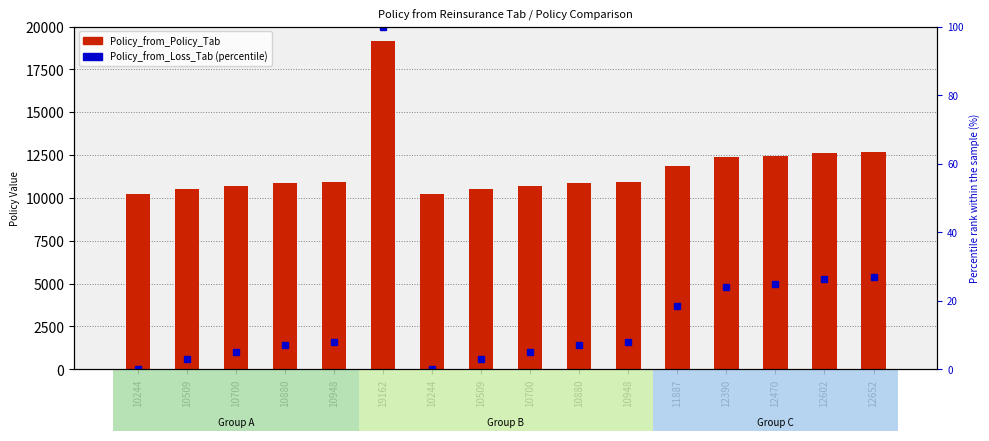

At how many categories does at least one series exceed 8672?

16